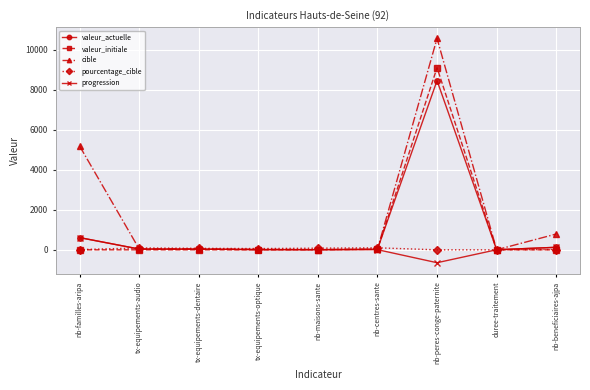

What are all the series names shown in the legend?

valeur_actuelle, valeur_initiale, cible, pourcentage_cible, progression